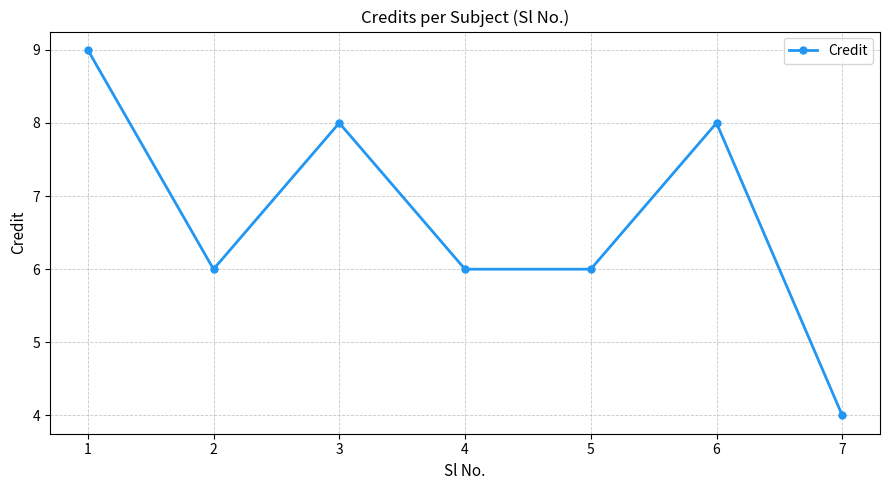

The chart shows a value of 9 at 2. True or false?

False